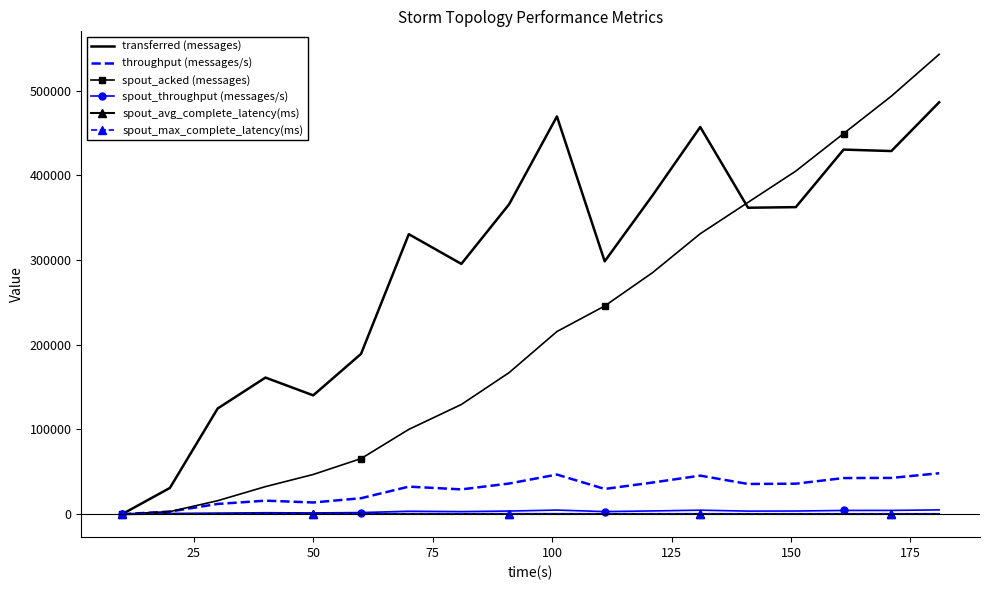

True or false: transferred (messages) and spout_avg_complete_latency(ms) intersect in this chart.

False